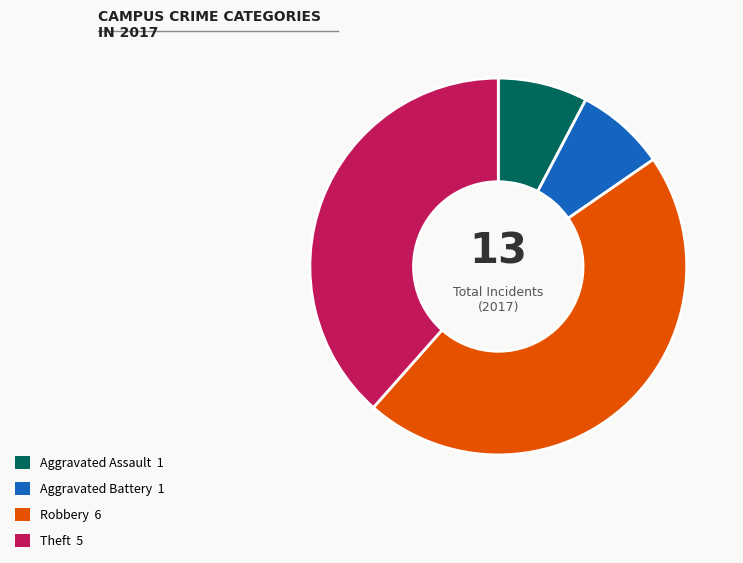

Does any single category account for the majority?

No